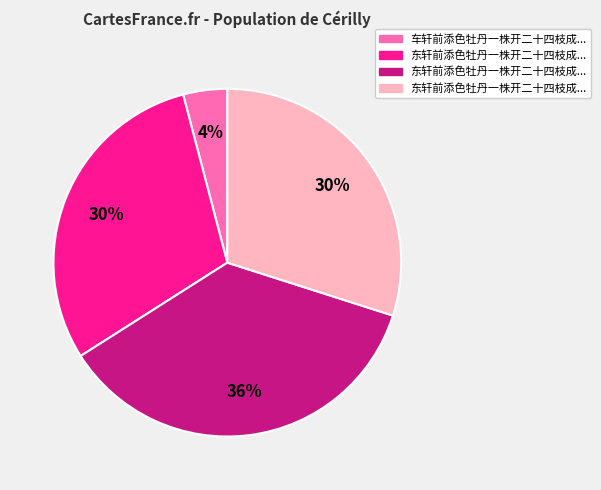

Is there a majority slice in this chart?

No